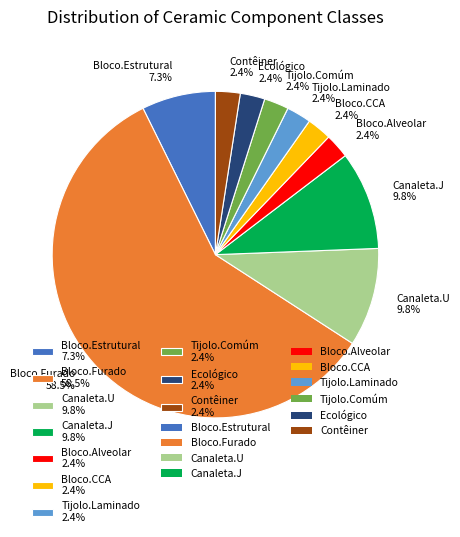

Which category has the biggest portion of the pie?

Bloco.Furado 58.5%